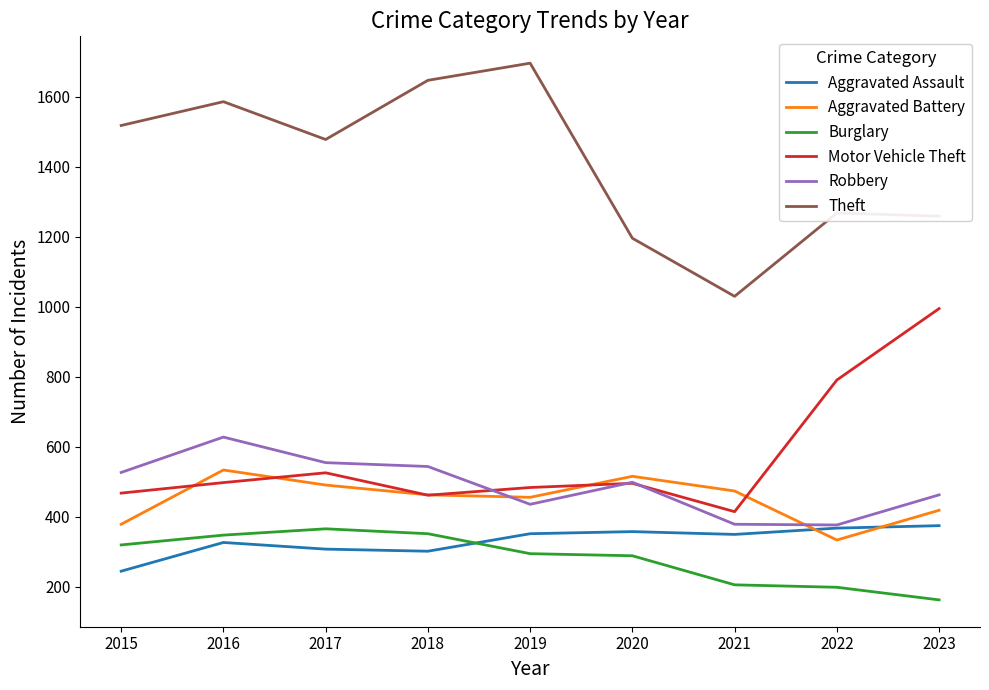

True or false: Aggravated Battery and Burglary intersect in this chart.

False